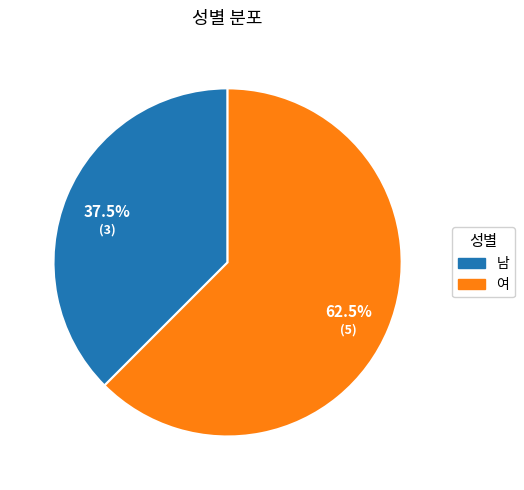

Count the number of slices in the pie.

2